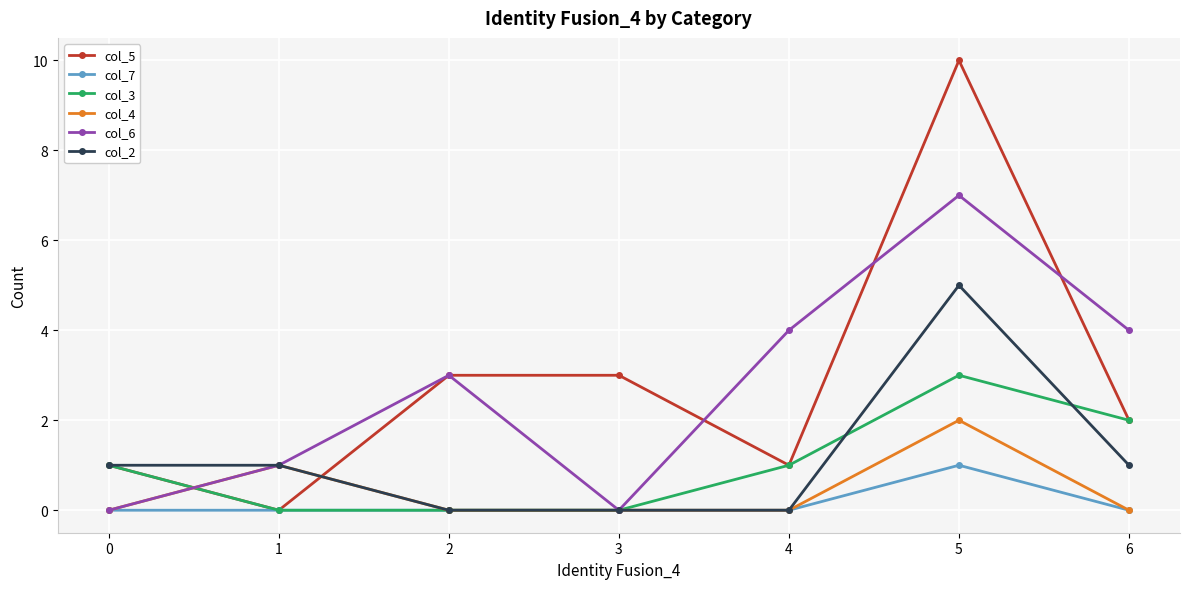

Which series changed the most between 0 and 4?

col_6